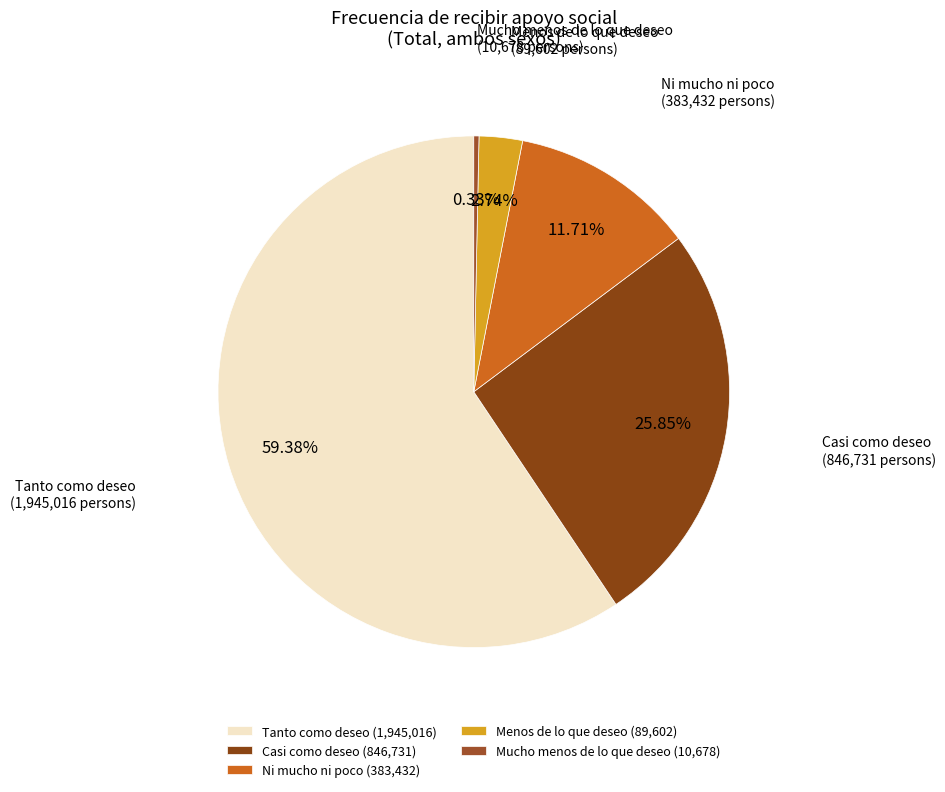

Rank the categories by value from lowest to highest.

Mucho menos de lo que deseo, Menos de lo que deseo, Ni mucho ni poco, Casi como deseo, Tanto como deseo